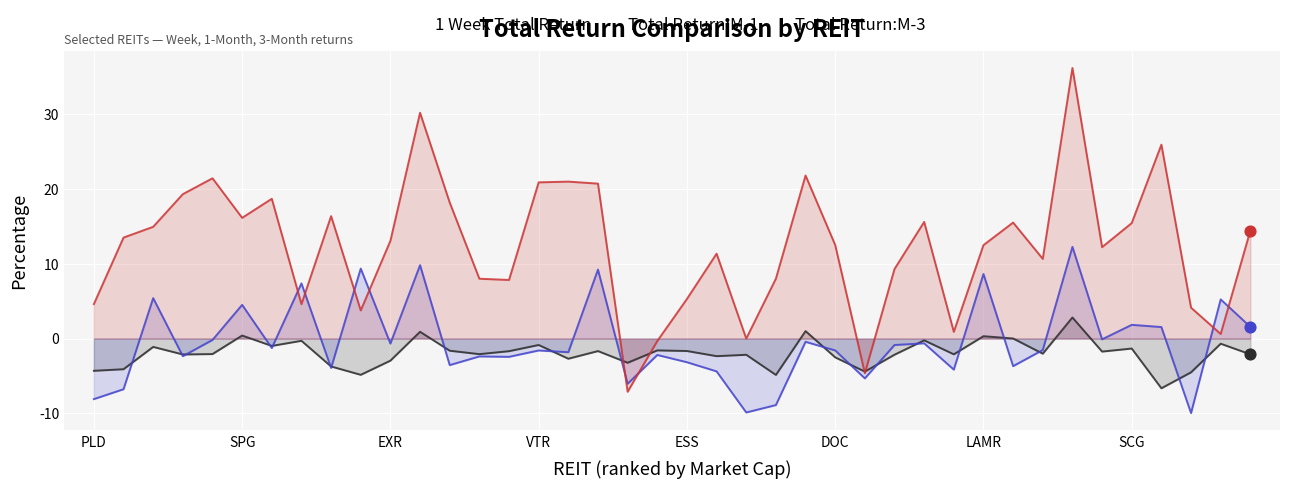

Which series reaches the maximum Y coordinate?

Total Return:M-3